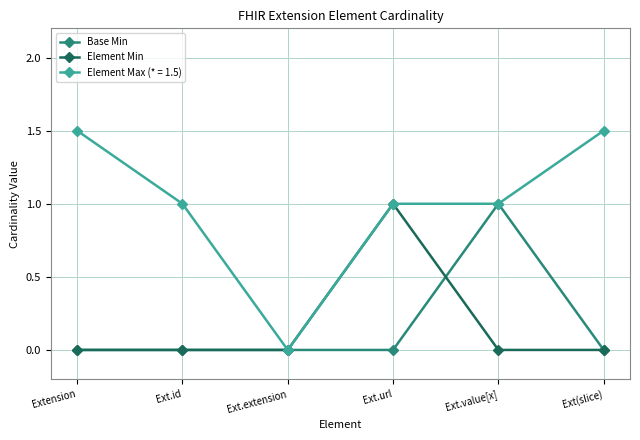

What position from the right is Ext(slice)?

1